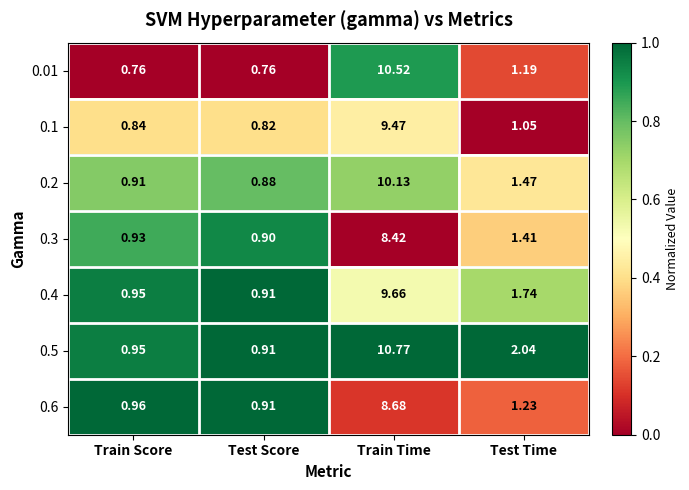

Rank the categories by 0.3 value from lowest to highest.

Test Score, Train Score, Test Time, Train Time